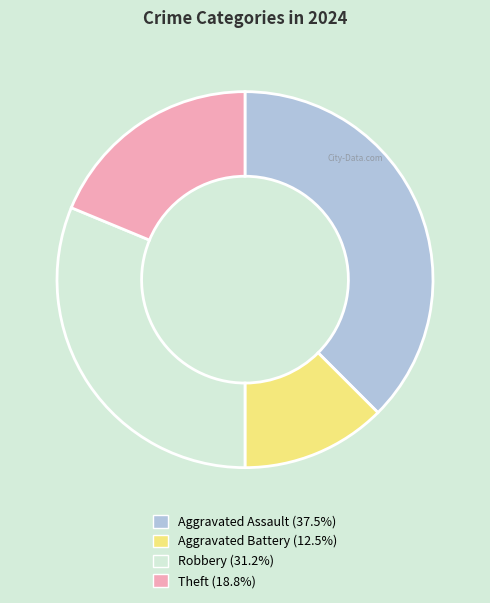

Which has a higher value, Aggravated Assault or Robbery?

Aggravated Assault